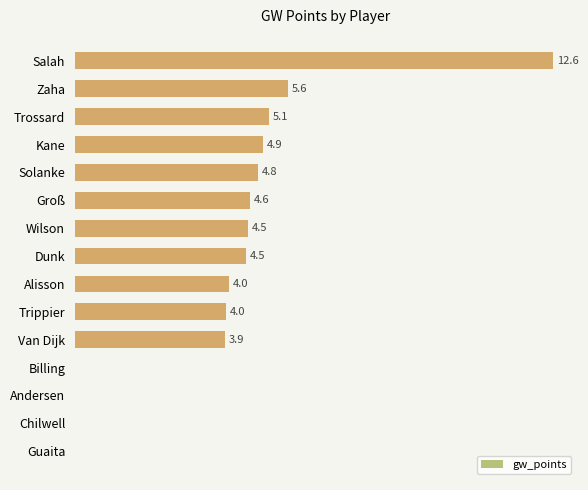

Which has a higher value, Groß or Chilwell?

Groß